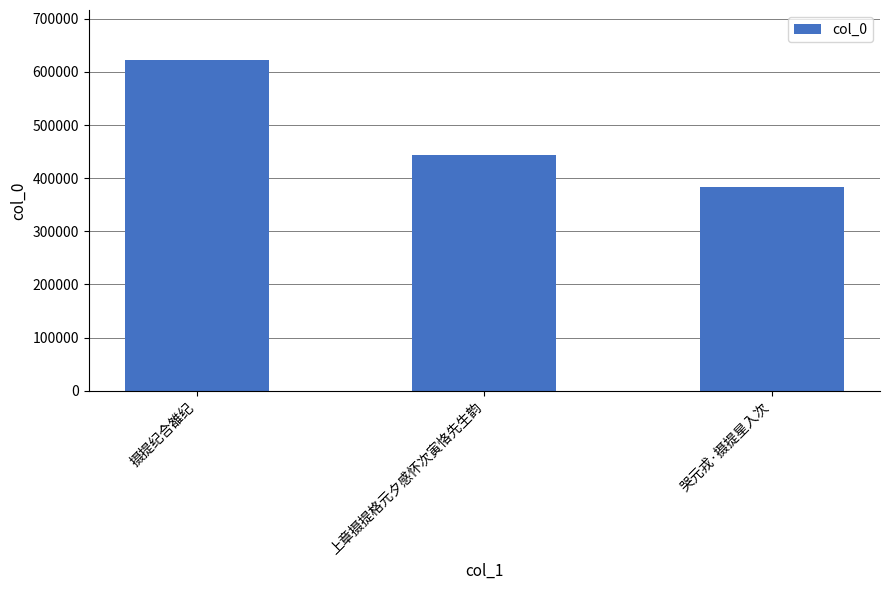

What is the label of the 2nd bar from the left?

上章摄提格元夕感怀次寅恪先生韵